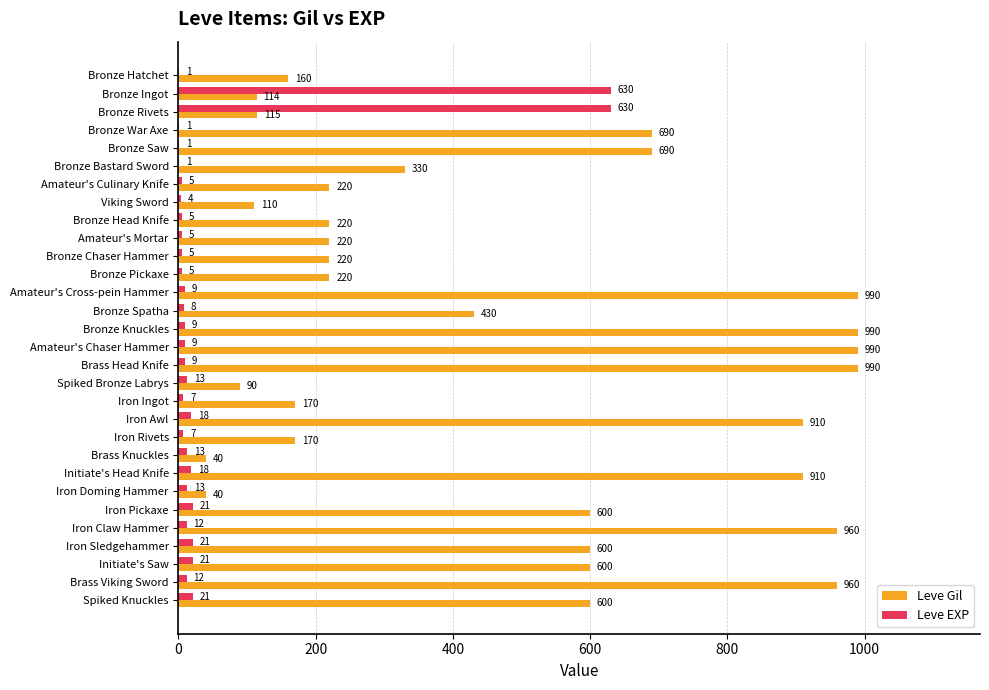

What is the sum of all Leve EXP values?

1534